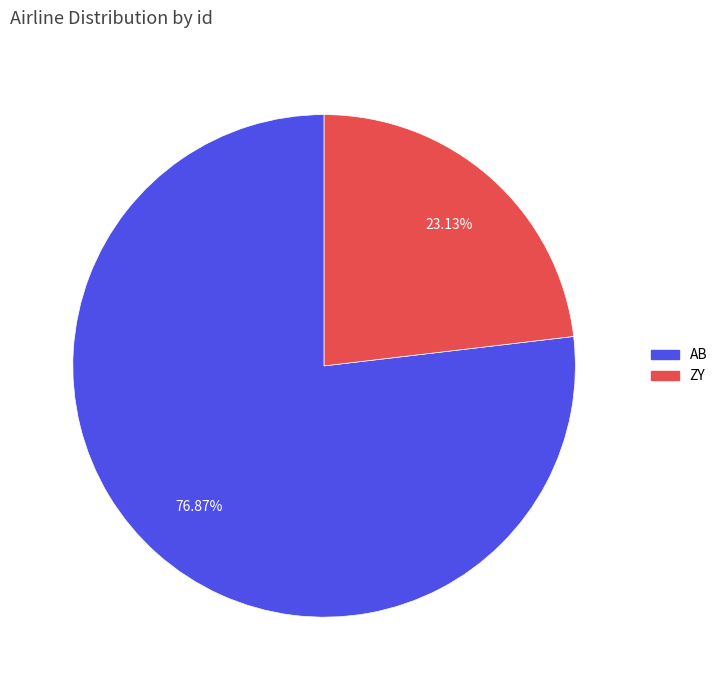

Rank the categories by value from highest to lowest.

AB, ZY